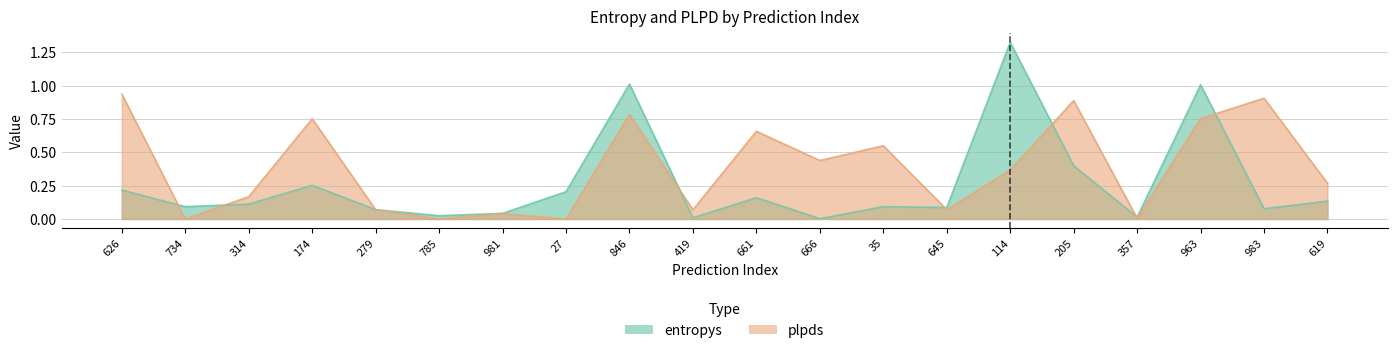

Rank the series at 205 from lowest to highest value.

entropys, plpds